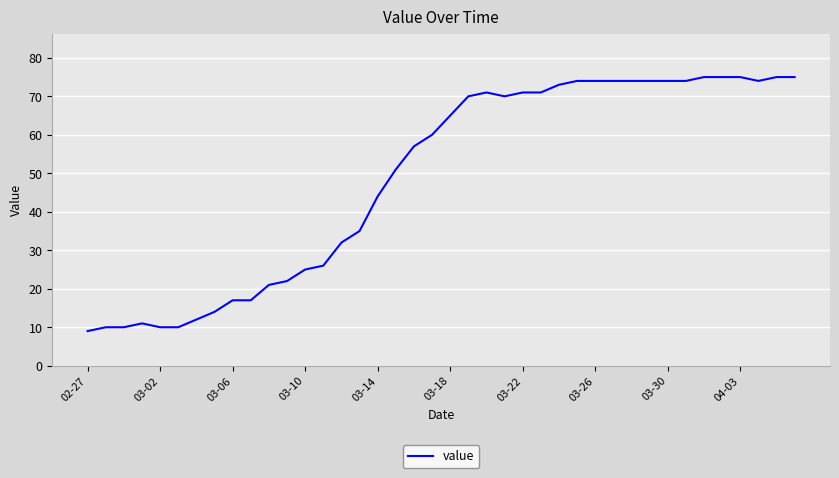

What is the maximum value shown in the chart?

75